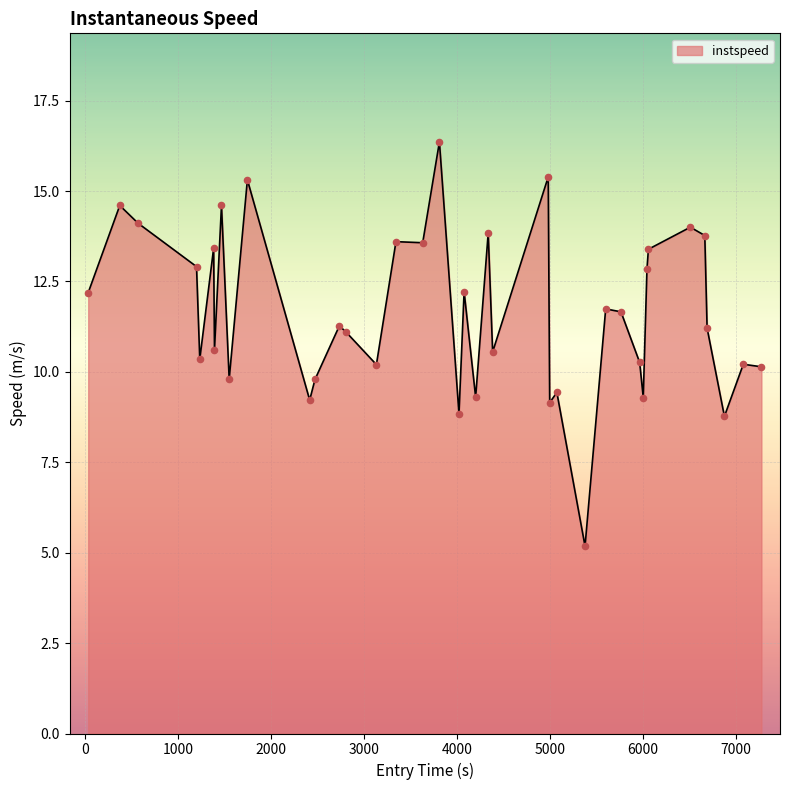

What is the smallest value displayed?

5.2